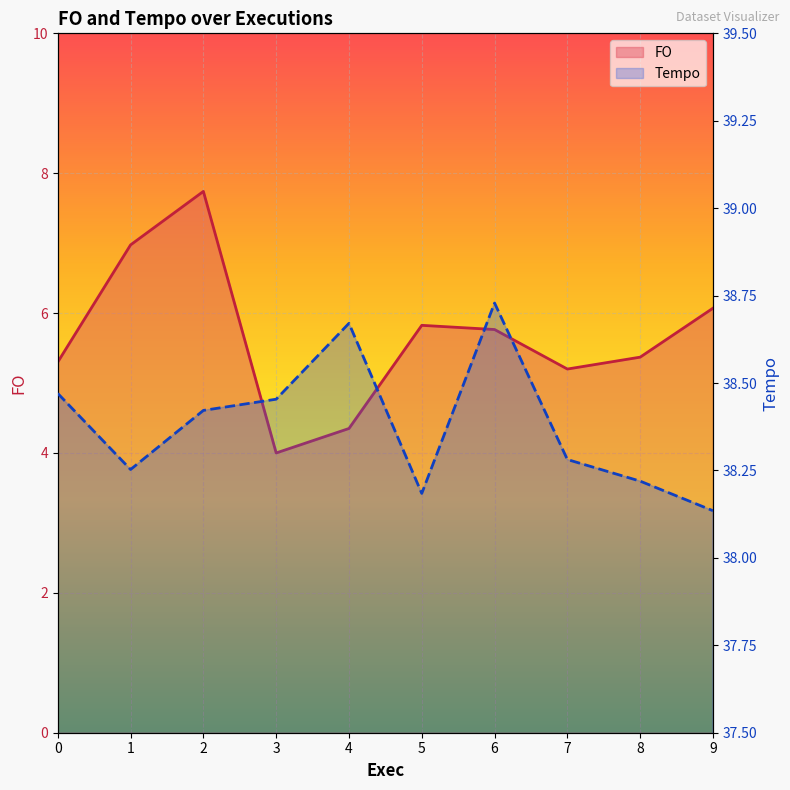

In FO, how many points are lower than both neighbors (excluding endpoints)?

2